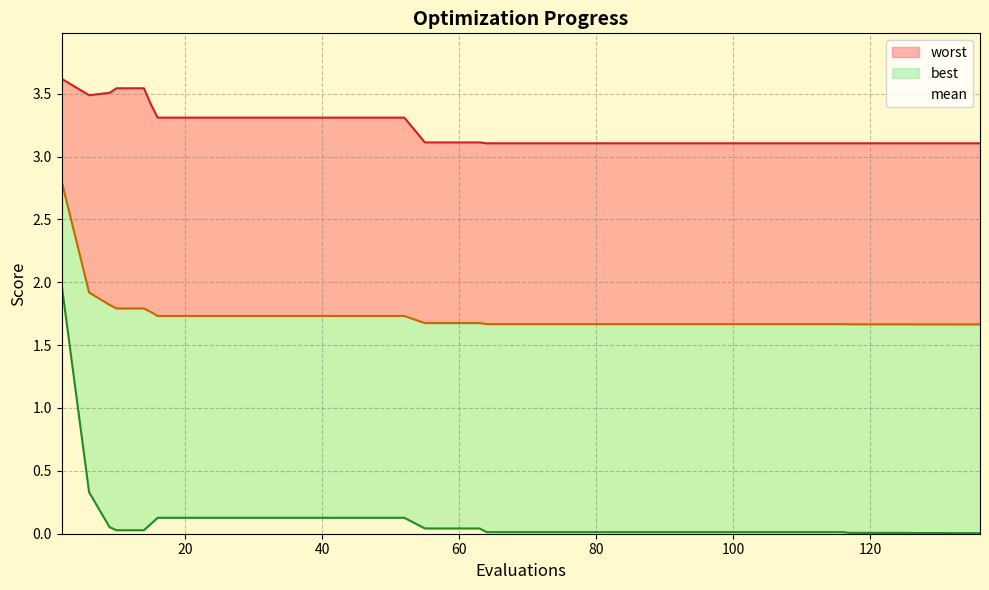

What is the difference between the maximum and second lowest values in the best series?

2.0